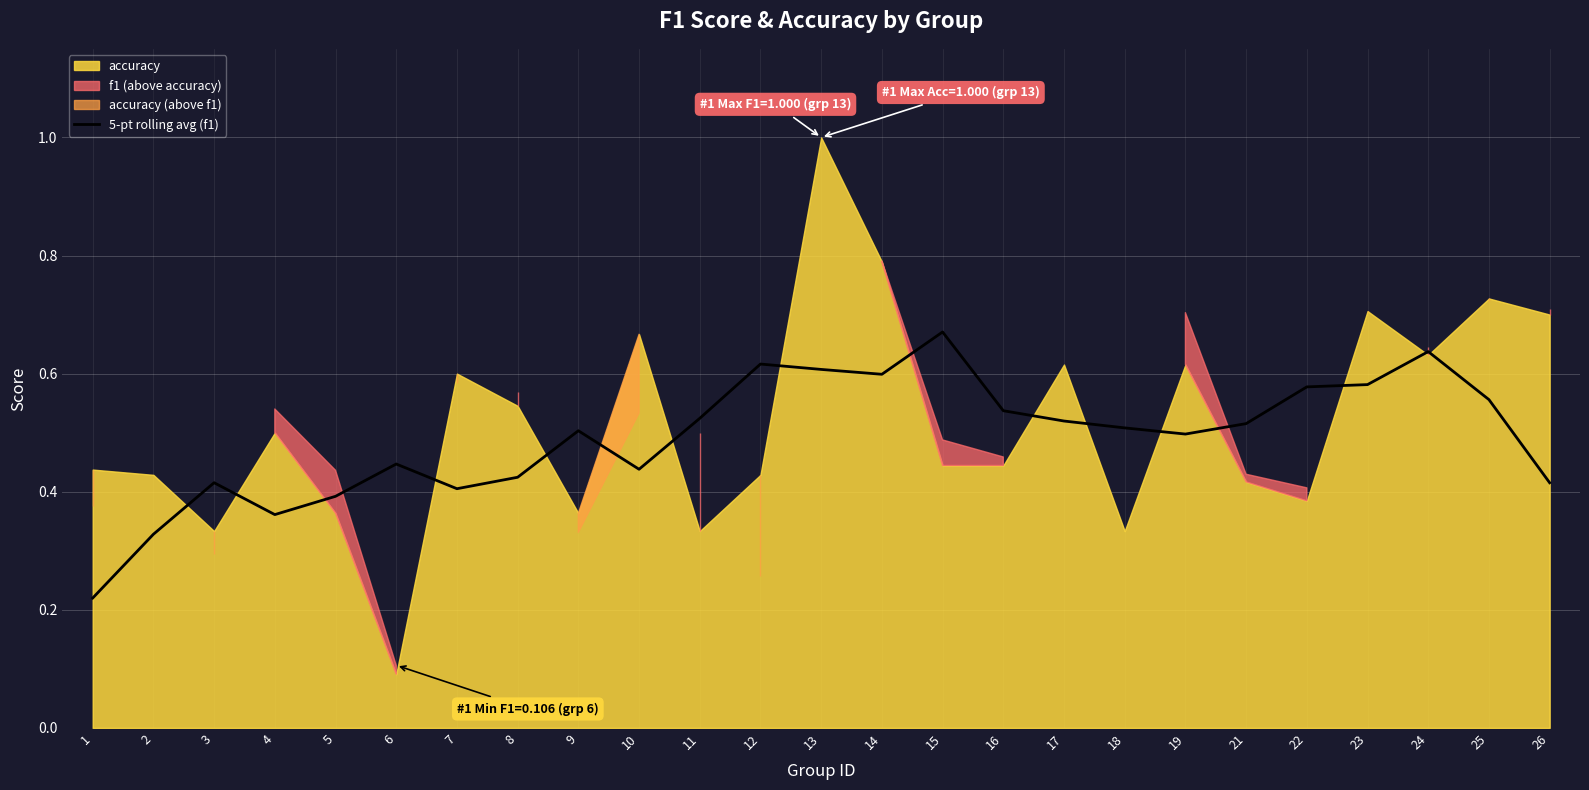

Reading left to right, transcribe all the data shown in this chart.

1=0.2	2=0.3	3=0.4	4=0.4	5=0.4	6=0.4	7=0.4	8=0.4	9=0.5	10=0.4	11=0.5	12=0.6	13=0.6	14=0.6	15=0.7	16=0.5	17=0.5	18=0.5	19=0.5	21=0.5	22=0.6	23=0.6	24=0.6	25=0.6	26=0.4